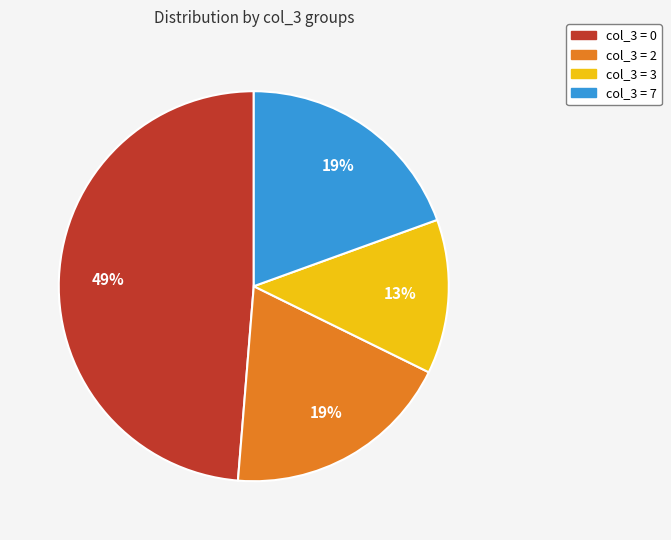

To the nearest percent, what is the average slice percentage?

25%